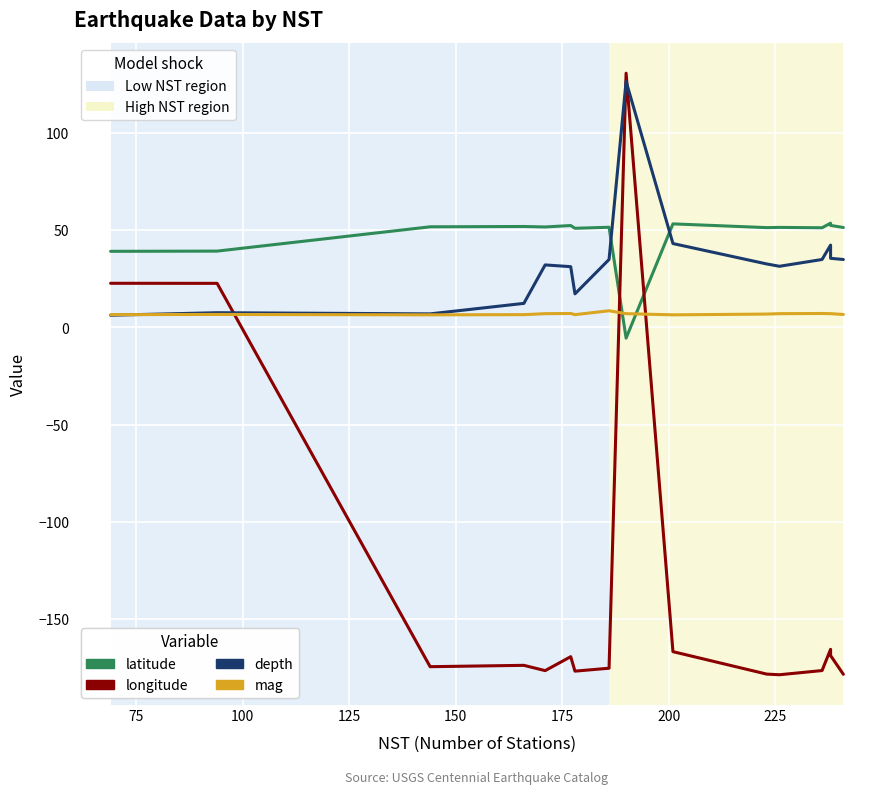

At which label does mag first exceed 7?

150